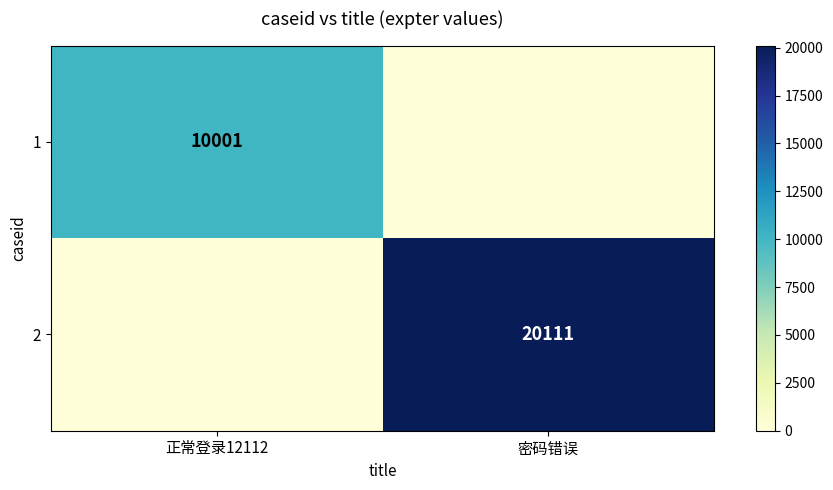

Which has a higher value, 密码错误 or 正常登录12112?

正常登录12112